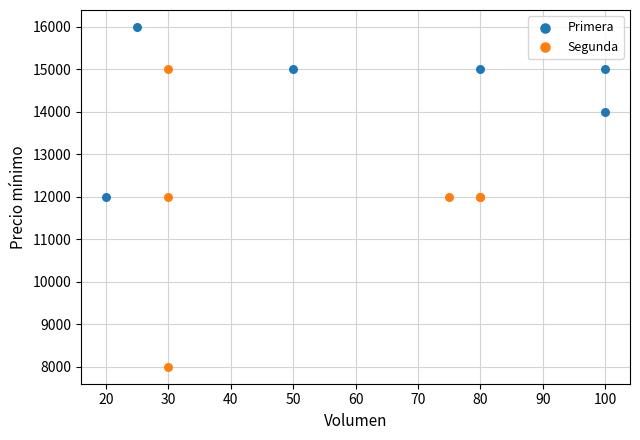

Which series reaches the maximum Y coordinate?

Primera